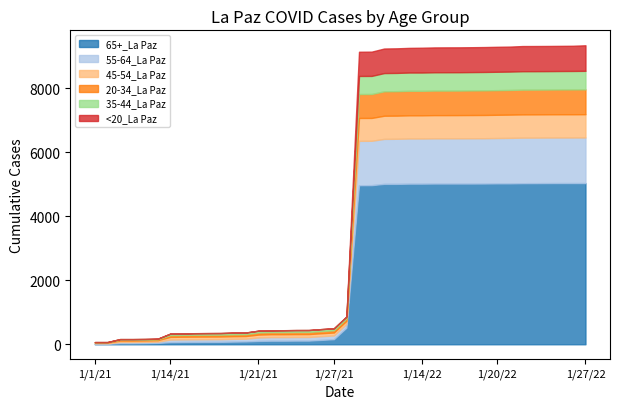

What is the highest value of the <20_La Paz series?

799